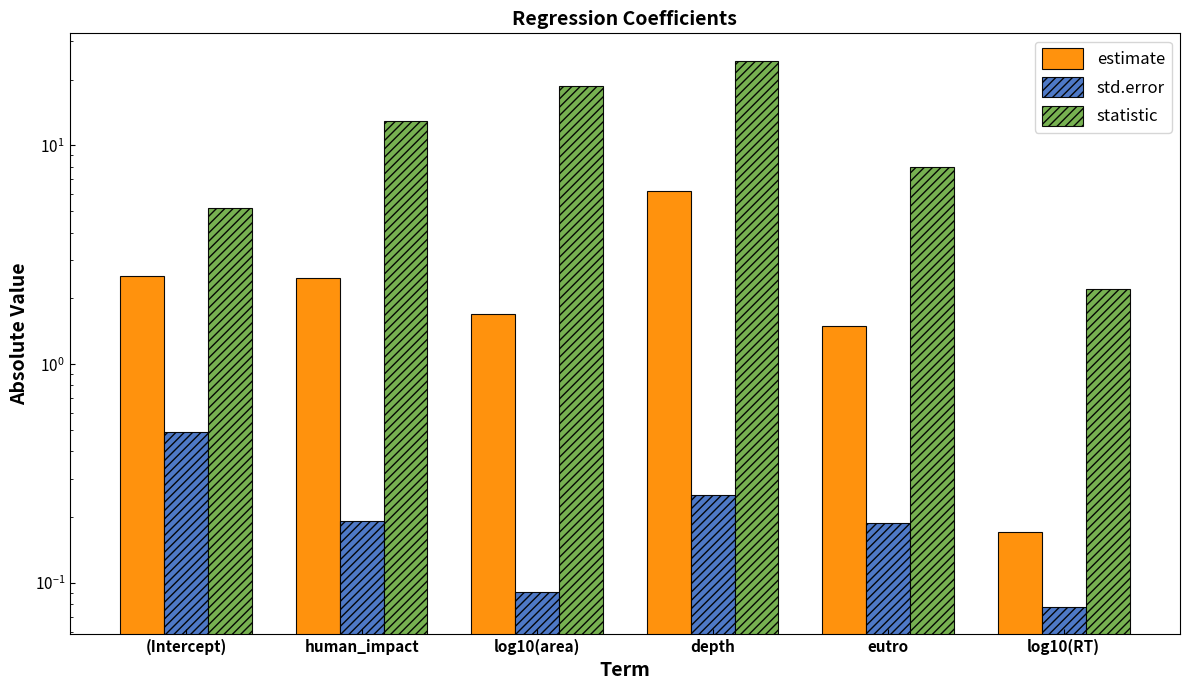

Reading right to left, extract all data points from this chart.

estimate: log10(RT)=0.2	eutro=1.5	depth=6.2	log10(area)=1.7	human_impact=2.5	(Intercept)=2.5
std.error: log10(RT)=0.1	eutro=0.2	depth=0.3	log10(area)=0.1	human_impact=0.2	(Intercept)=0.5
statistic: log10(RT)=2.2	eutro=8.0	depth=24.4	log10(area)=18.7	human_impact=12.9	(Intercept)=5.2